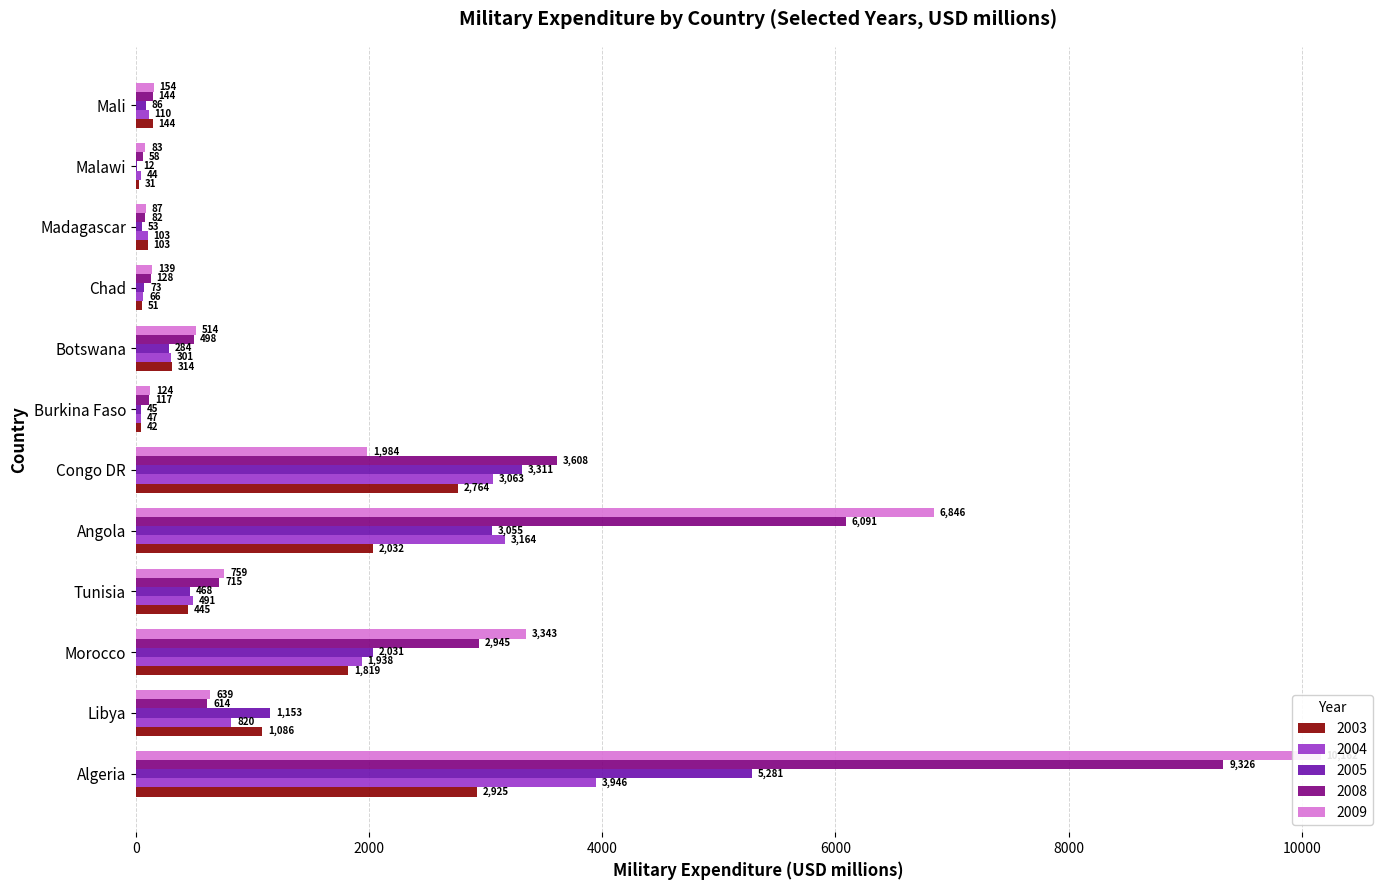

Rank the categories by 2005 value from lowest to highest.

Malawi, Burkina Faso, Madagascar, Chad, Mali, Botswana, Tunisia, Libya, Morocco, Angola, Congo DR, Algeria